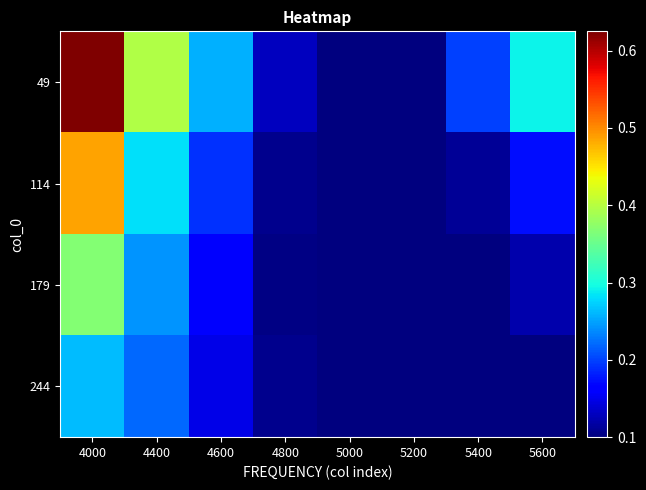

What is the total value across all series at 5400?

0.5